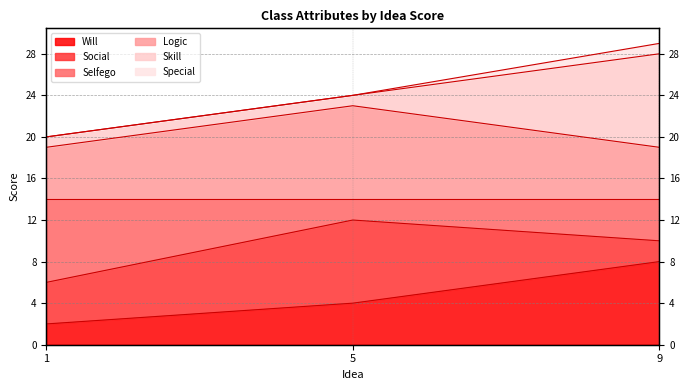

Count the number of categories in the chart.

3